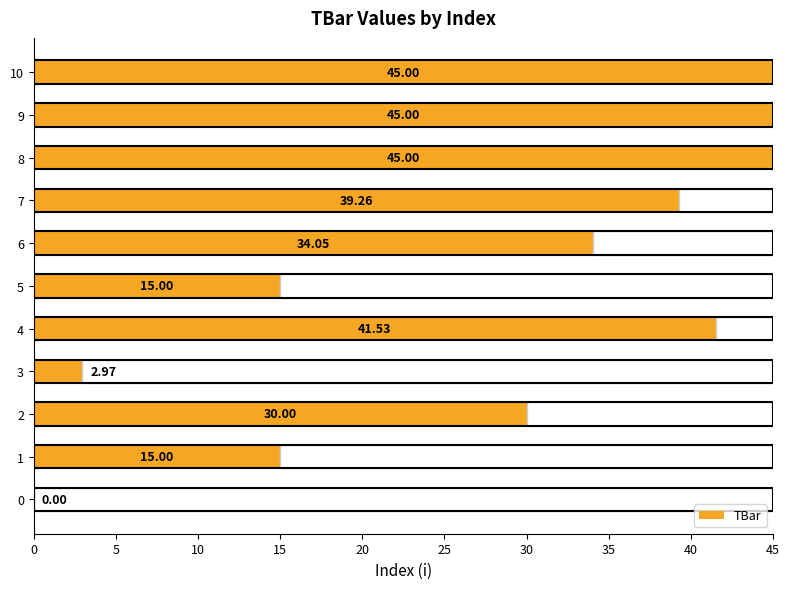

Does the chart contain stacked bars?

No